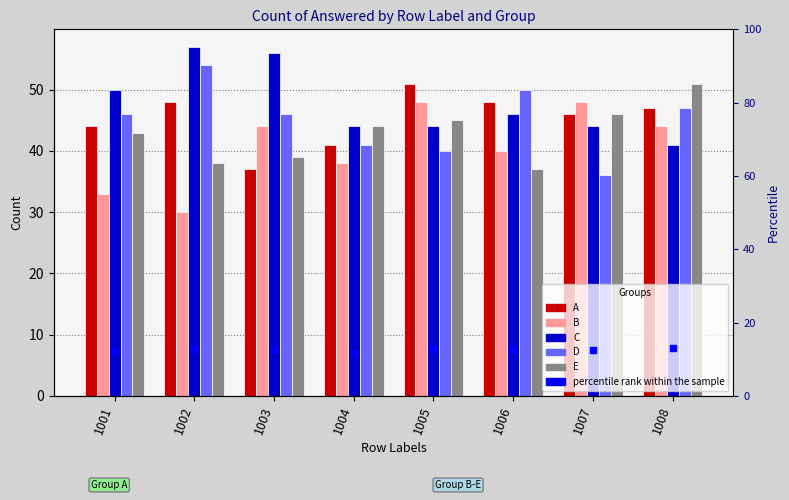

What is the smallest value displayed?

11.7